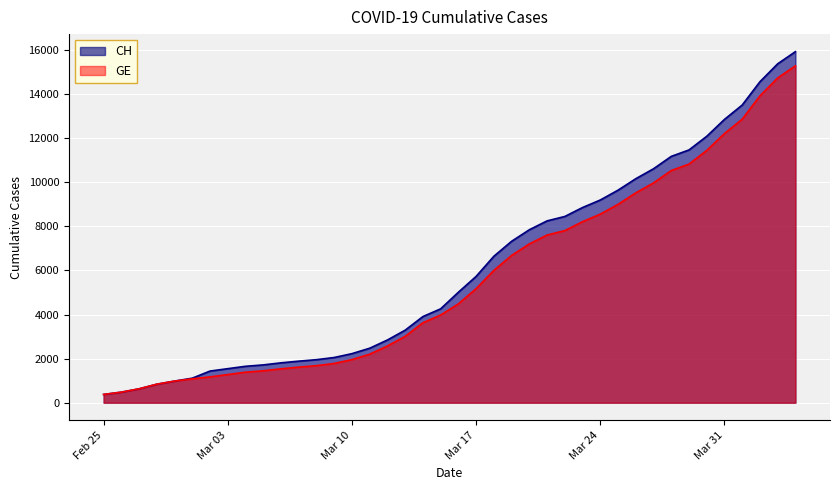

What is the smallest value displayed?

375